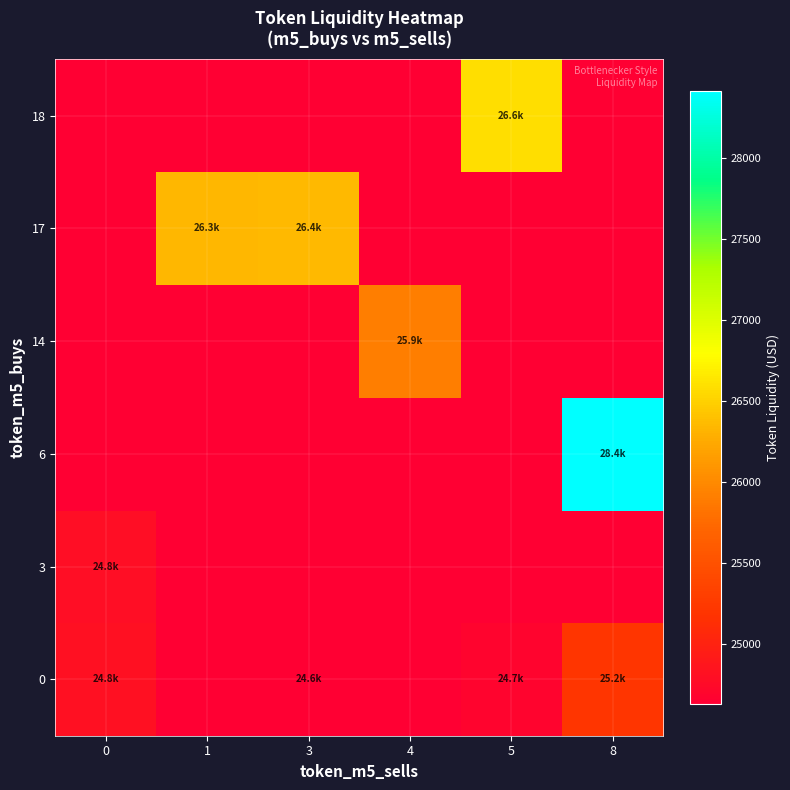

Reading left to right, transcribe all the data shown in this chart.

row_0: 0=24816.5	1=24632.7	3=24632.7	4=24632.7	5=24689.8	8=25200.5
row_1: 0=24792.0	1=24632.7	3=24632.7	4=24632.7	5=24632.7	8=24632.7
row_2: 0=24632.7	1=24632.7	3=24632.7	4=24632.7	5=24632.7	8=28407.7
row_3: 0=24632.7	1=24632.7	3=24632.7	4=25914.7	5=24632.7	8=24632.7
row_4: 0=24632.7	1=26329.7	3=26357.9	4=24632.7	5=24632.7	8=24632.7
row_5: 0=24632.7	1=24632.7	3=24632.7	4=24632.7	5=26592.0	8=24632.7